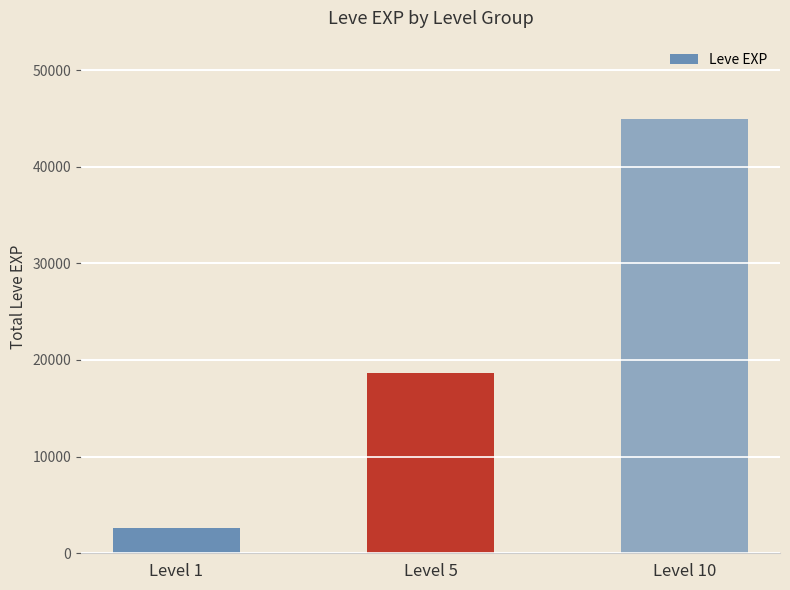

The chart shows a value of 28114 at Level 5. True or false?

False